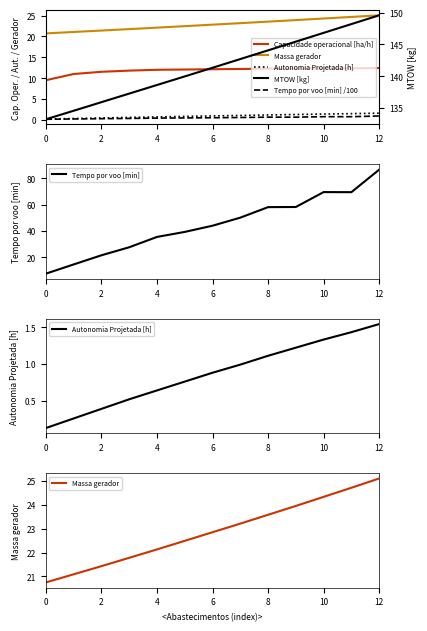

Is it true that Tempo por voo [min] equals 43.9 at 6?

True